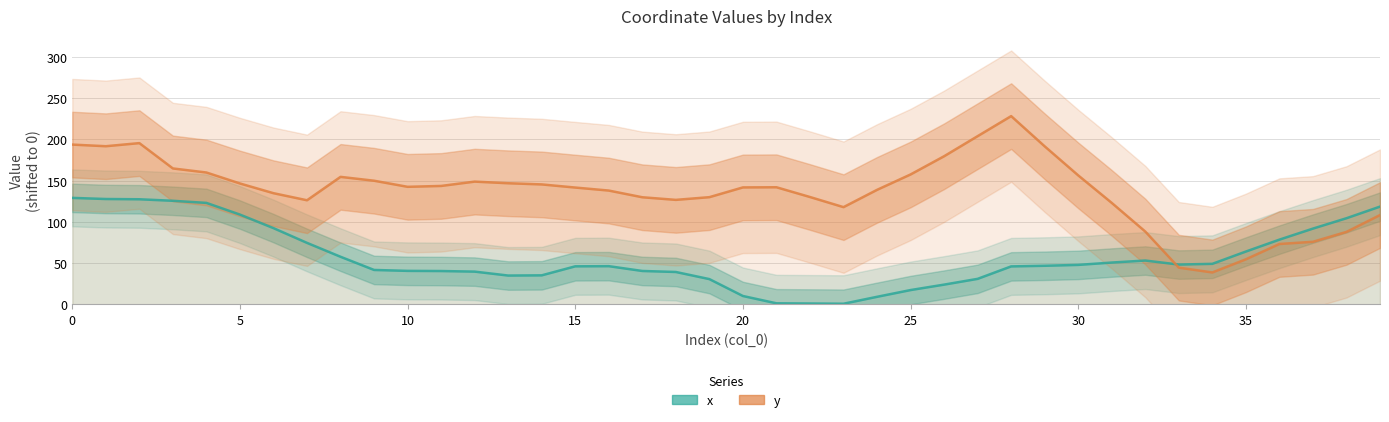

What is the value of the x point at the 18th from the left?

40.6